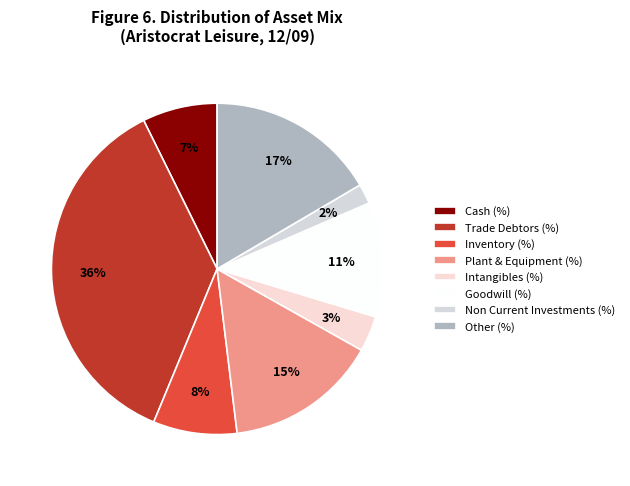

The Plant & Equipment (%) slice represents 15% of the pie. True or false?

True